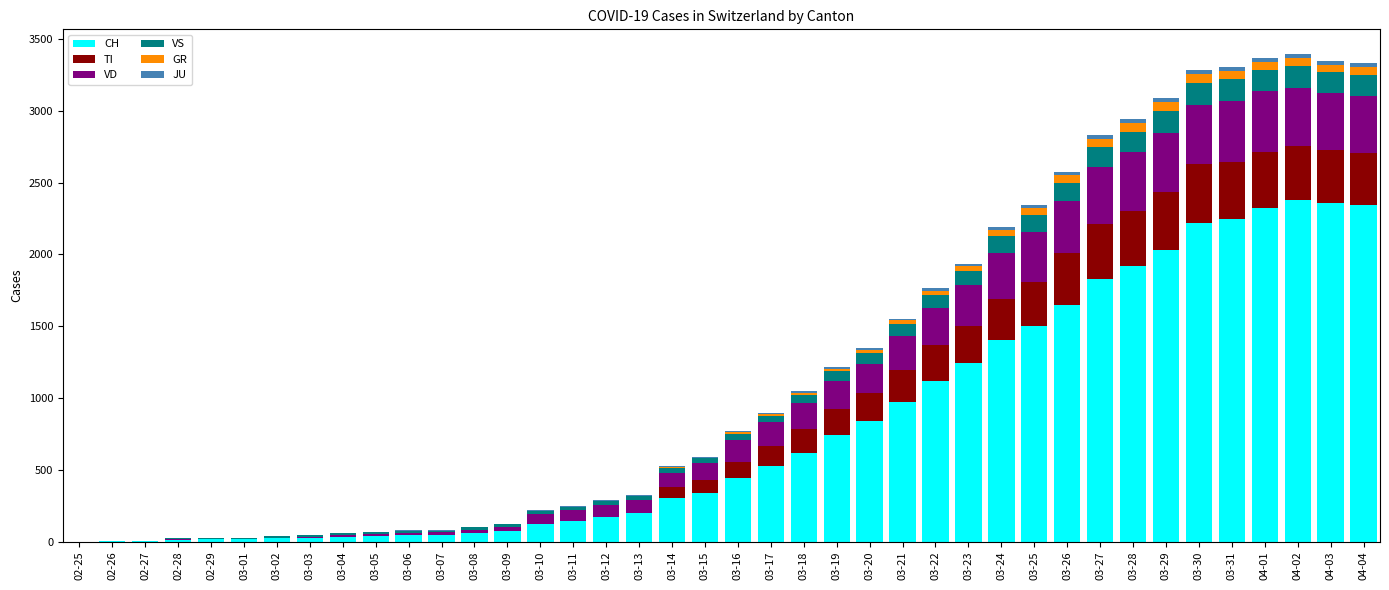

What is the maximum value for CH?

2382